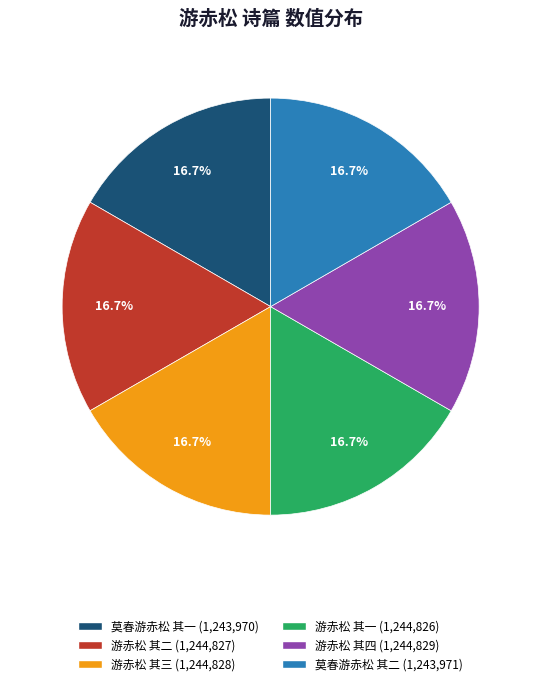

Approximately how many times larger is the value at 莫春游赤松 其二 compared to 游赤松 其一?

1.0